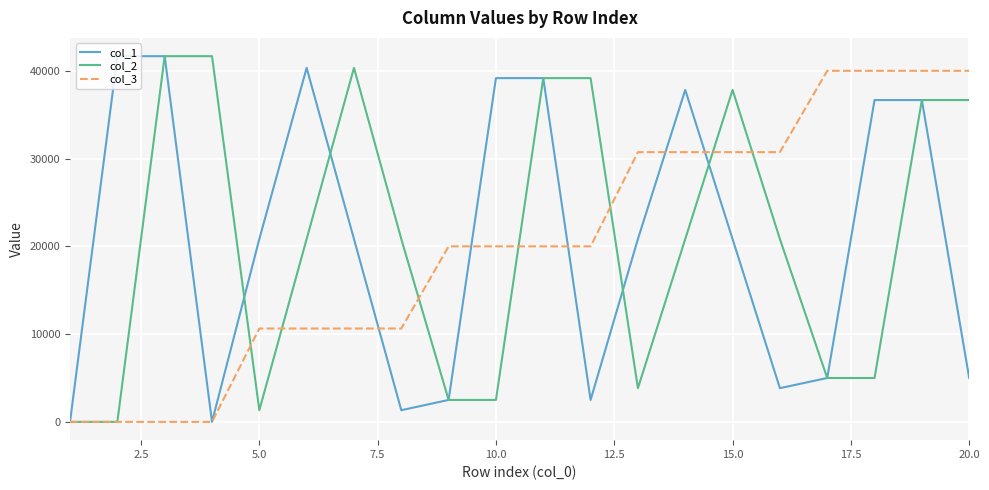

What are all the series names shown in the legend?

col_1, col_2, col_3